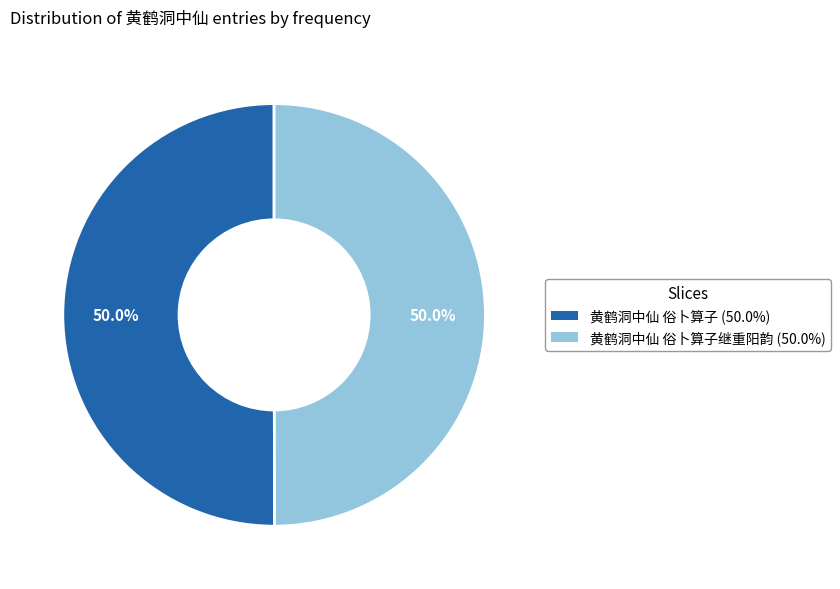

How many segments does this pie chart have?

2